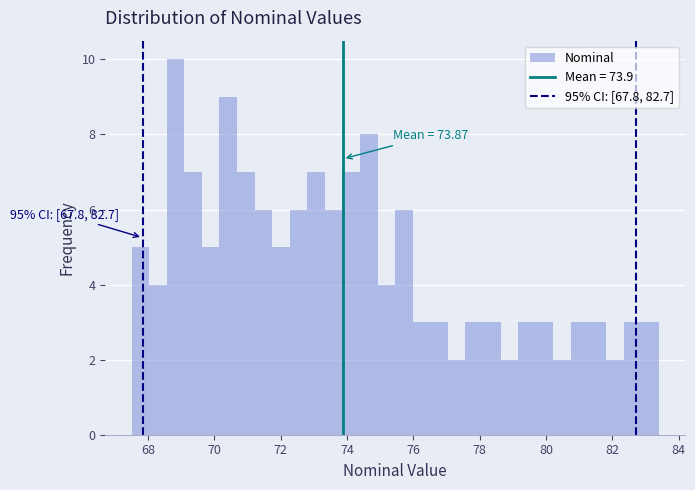

Around what value on the x-axis is the tallest bar? Give the approximate position of its centre, as read against the axis.

68.8